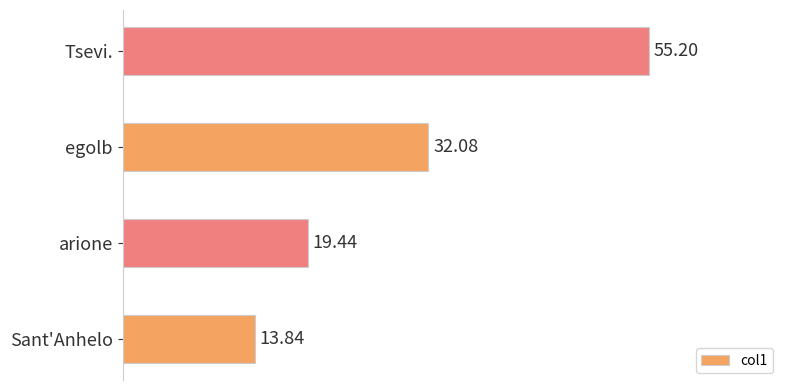

How many values are below 32?

2